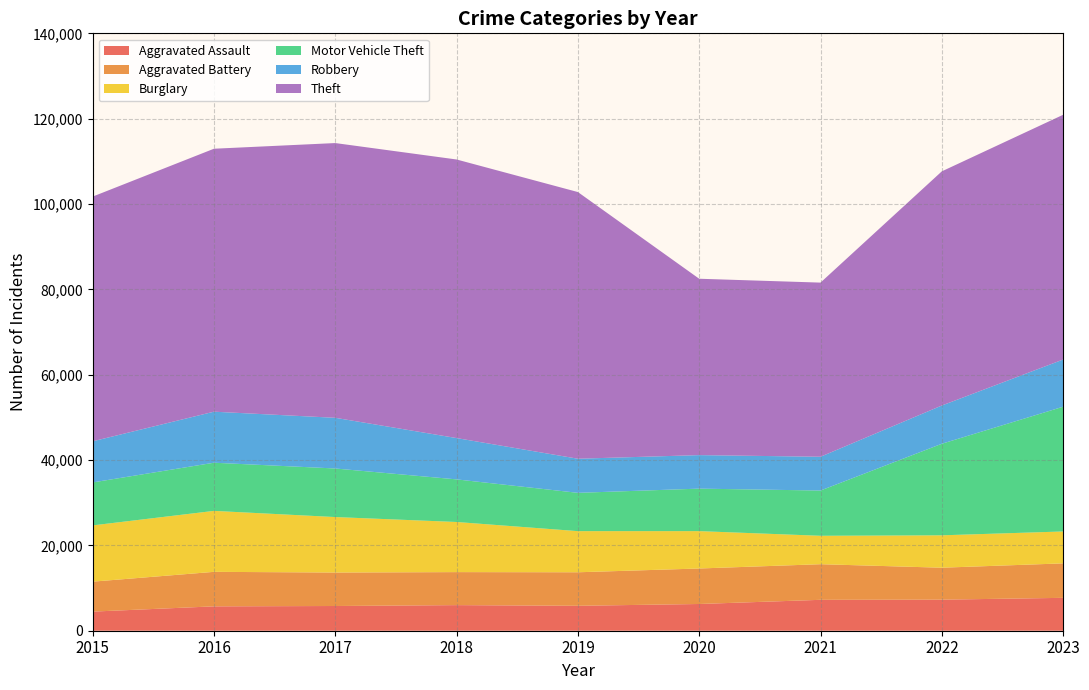

Reading left to right, transcribe all the data shown in this chart.

Aggravated Assault: 2015=4480	2016=5712	2017=5793	2018=6001	2019=5841	2020=6264	2021=7242	2022=7280	2023=7707
Aggravated Battery: 2015=7019	2016=8086	2017=7845	2018=7735	2019=7858	2020=8319	2021=8347	2022=7488	2023=8078
Burglary: 2015=13184	2016=14289	2017=13001	2018=11747	2019=9638	2020=8758	2021=6662	2022=7592	2023=7477
Motor Vehicle Theft: 2015=10068	2016=11285	2017=11380	2018=9984	2019=8977	2020=9959	2021=10602	2022=21457	2023=29236
Robbery: 2015=9638	2016=11960	2017=11880	2018=9681	2019=7995	2020=7855	2021=7919	2022=8962	2023=11057
Theft: 2015=57350	2016=61623	2017=64386	2018=65288	2019=62494	2020=41332	2021=40809	2022=54875	2023=57356